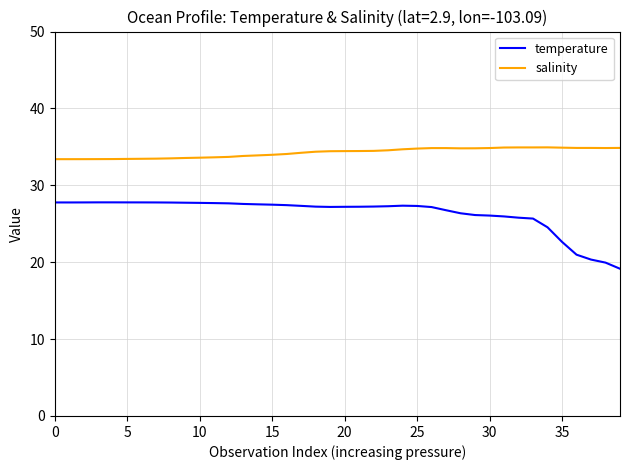

What is the difference between the maximum and minimum values in the salinity series?

1.5